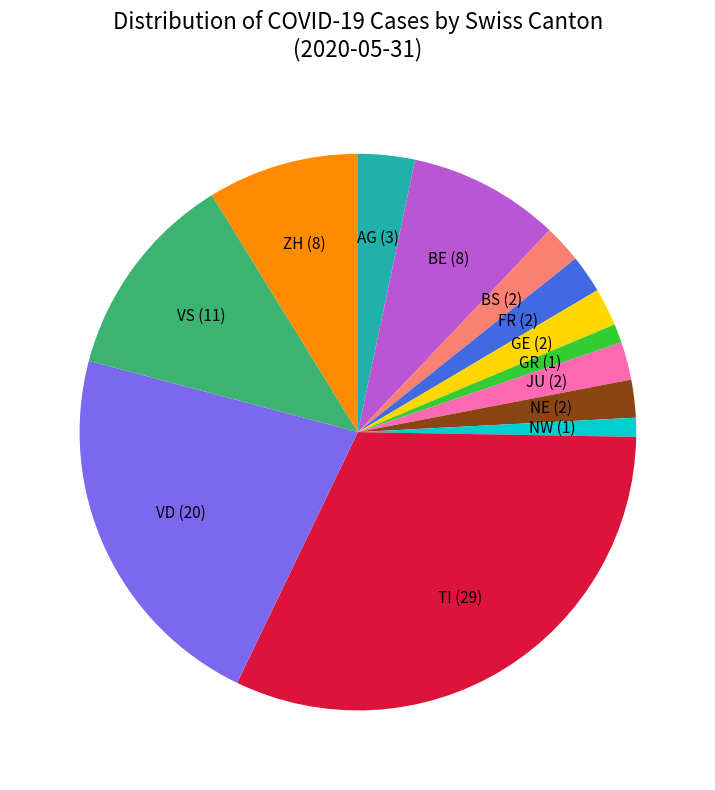

Is there a majority slice in this chart?

No